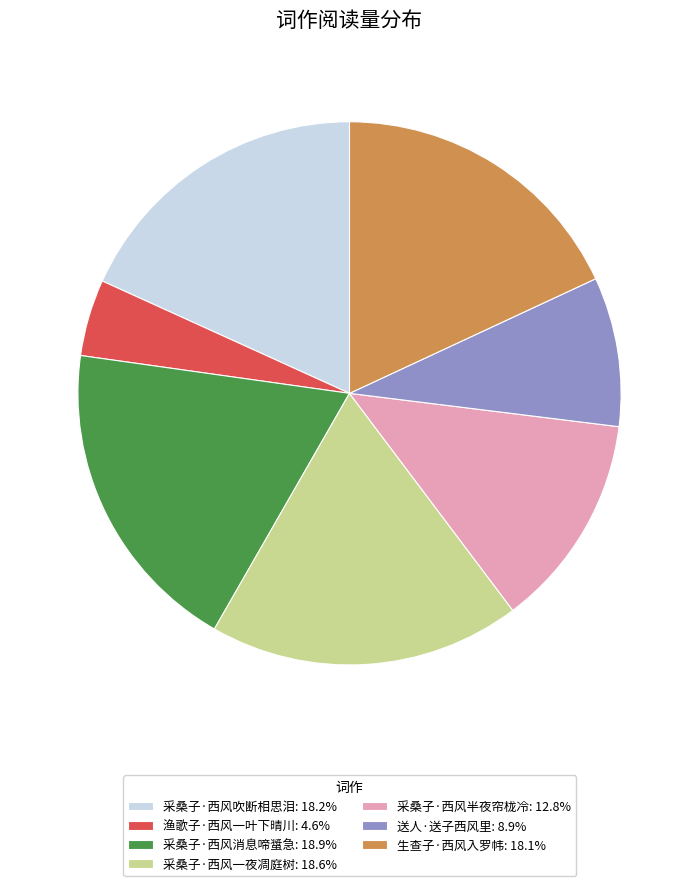

How many segments does this pie chart have?

7